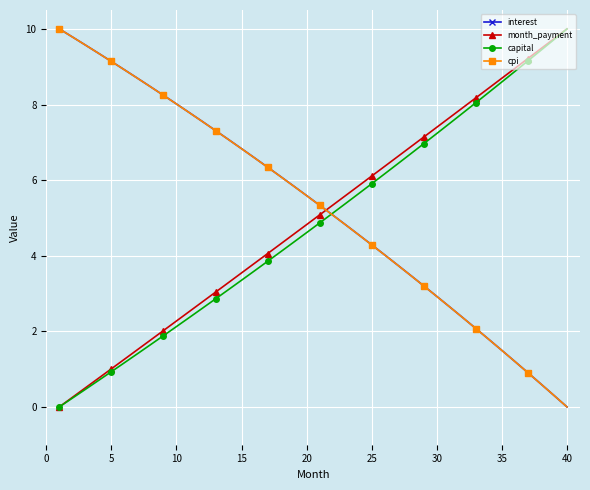

What are all the series names shown in the legend?

interest, month_payment, capital, cpi